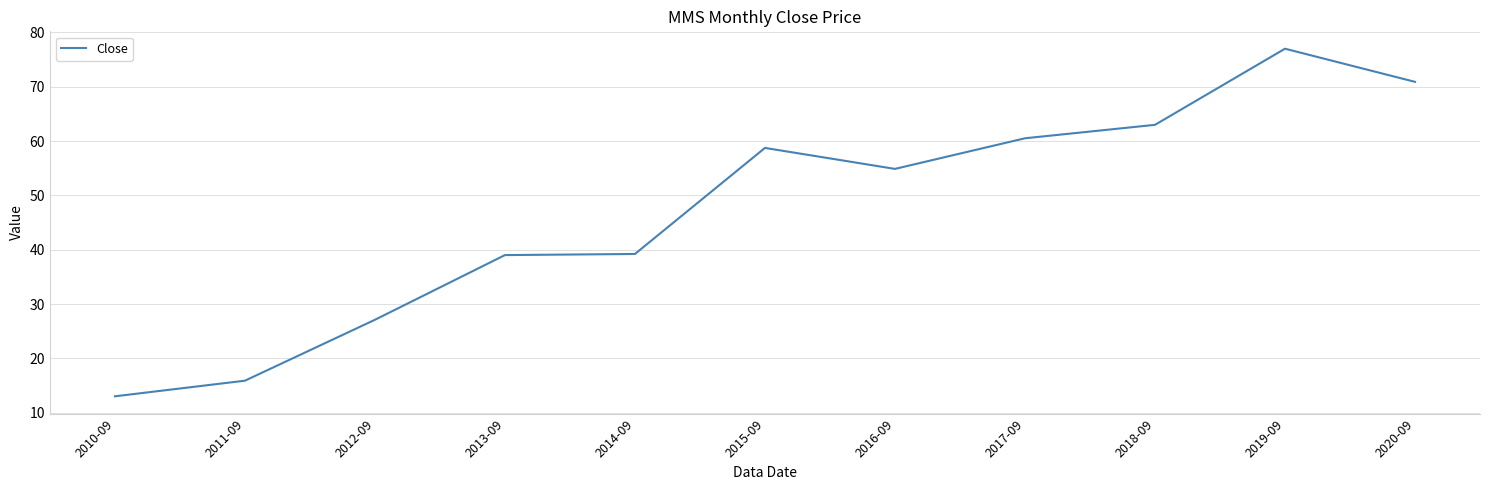

The value at 2010-09 is 21.3. True or false?

False